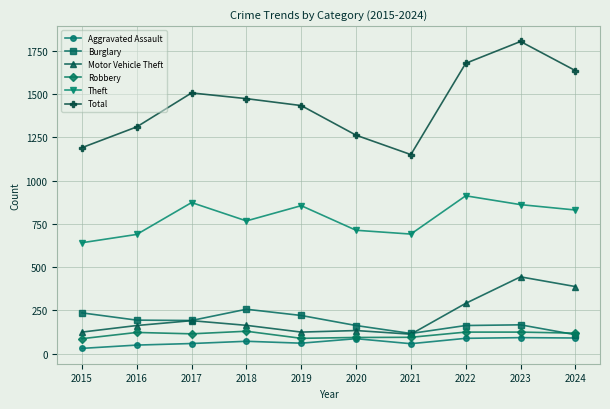

What is the sum of the Total values at 2019 and 2015?

2623